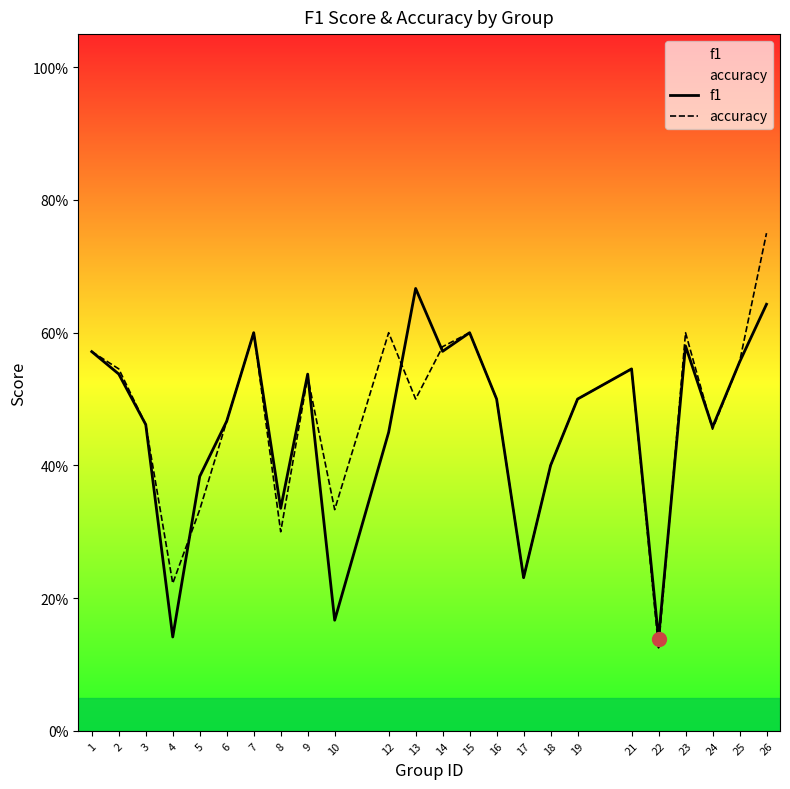

Where is the first local maximum for accuracy?

7